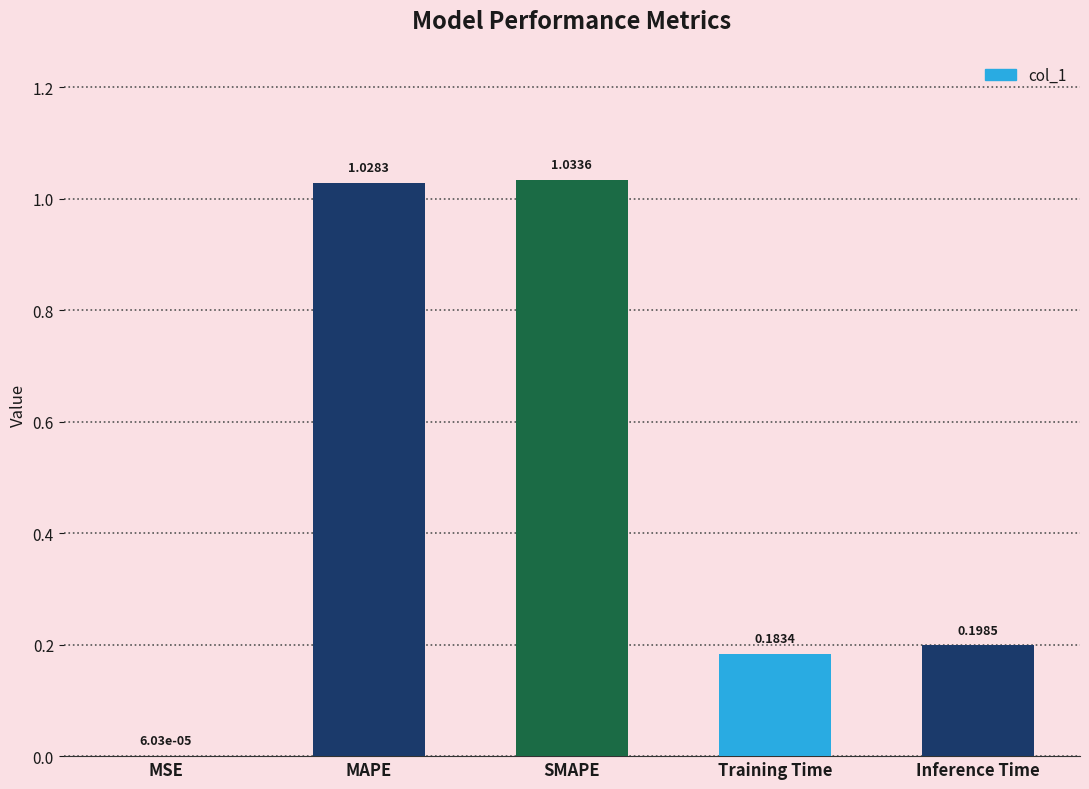

At which category does the chart reach its peak across all series?

SMAPE